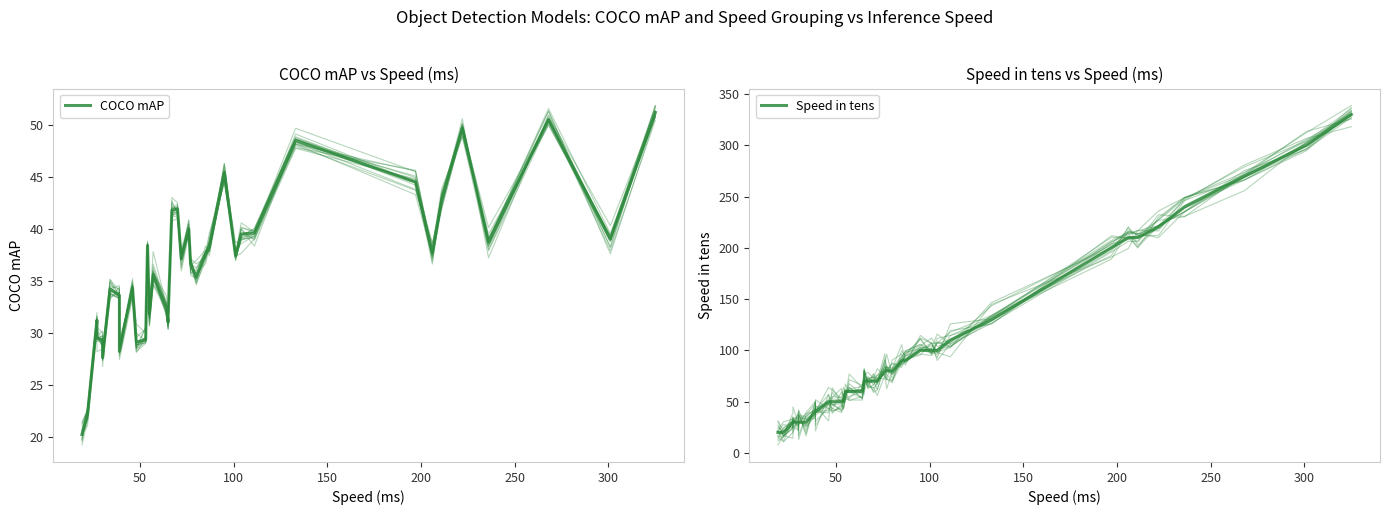

What is the highest value of the Speed in tens series?

330.0